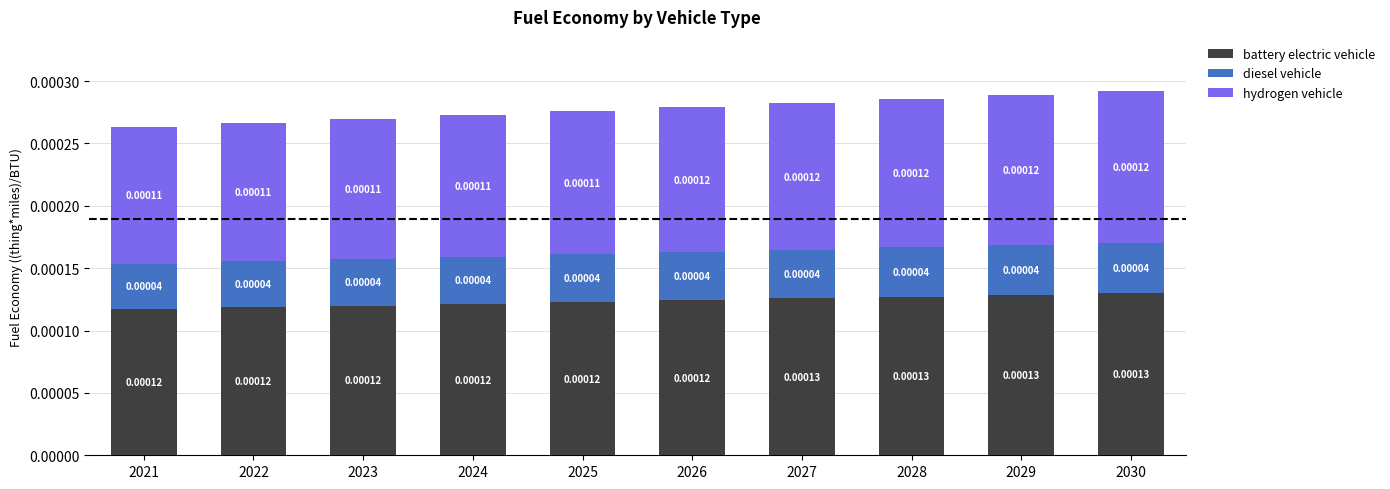

Between 2022 and 2025, which series saw the biggest shift?

battery electric vehicle